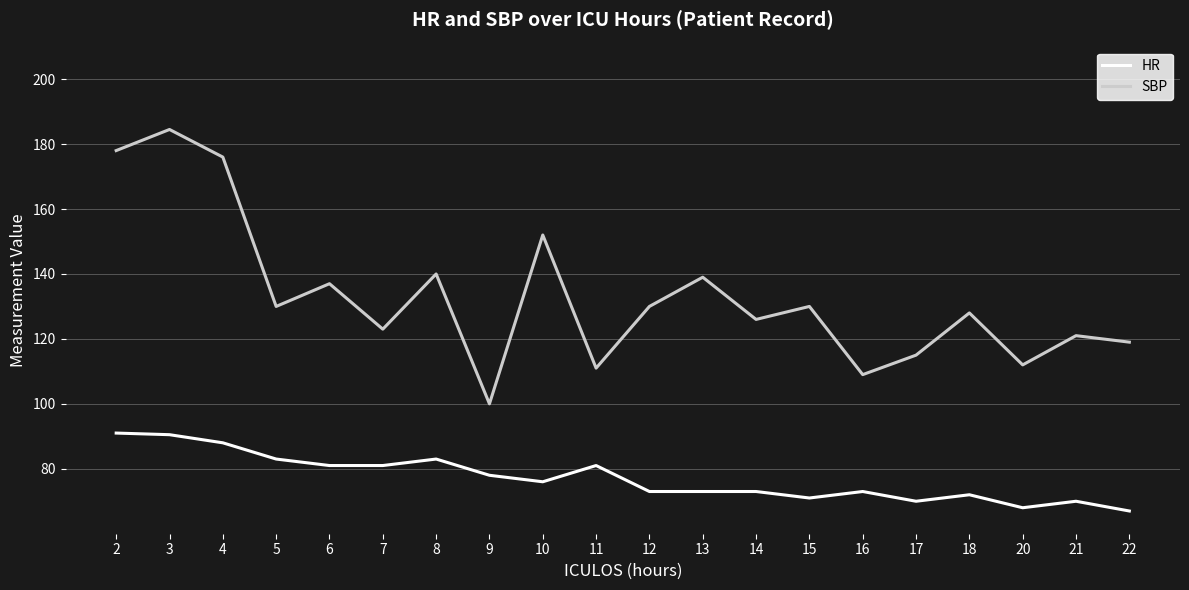

List the series in order of their peak value, lowest first.

HR, SBP